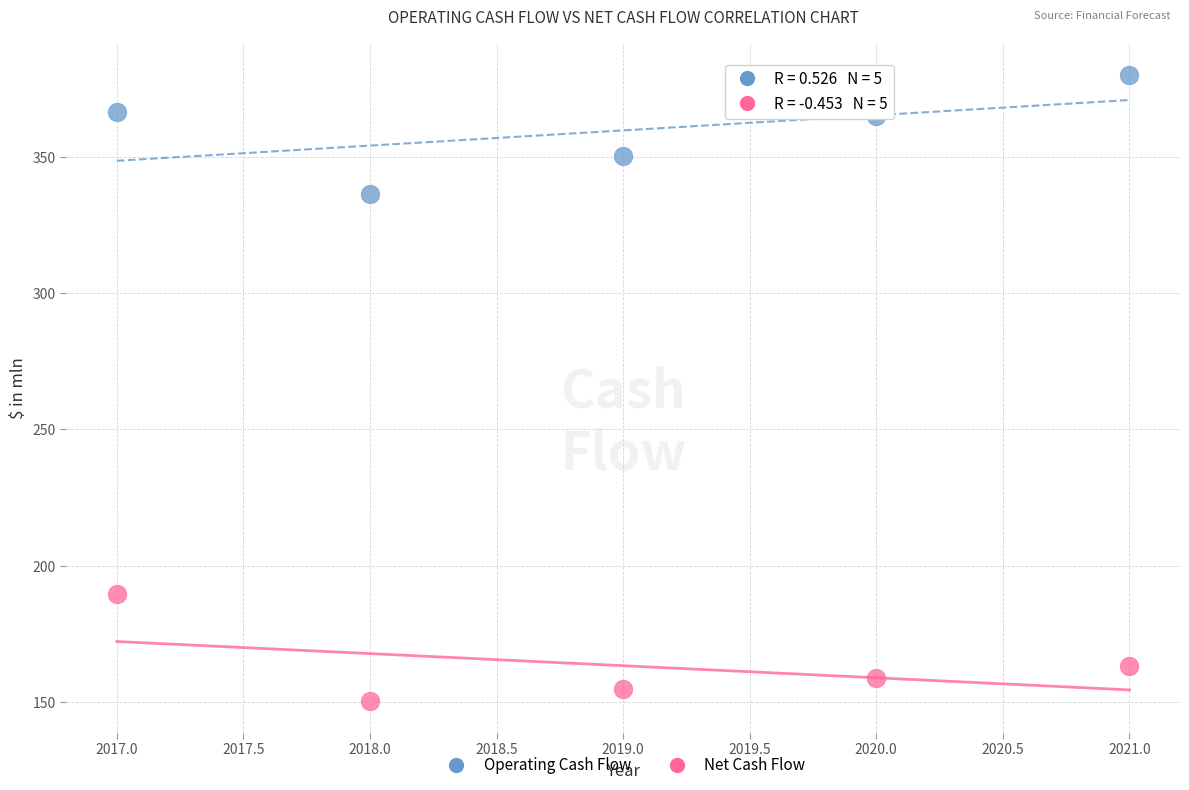

Which series contains the lowest Y value?

Net Cash Flow